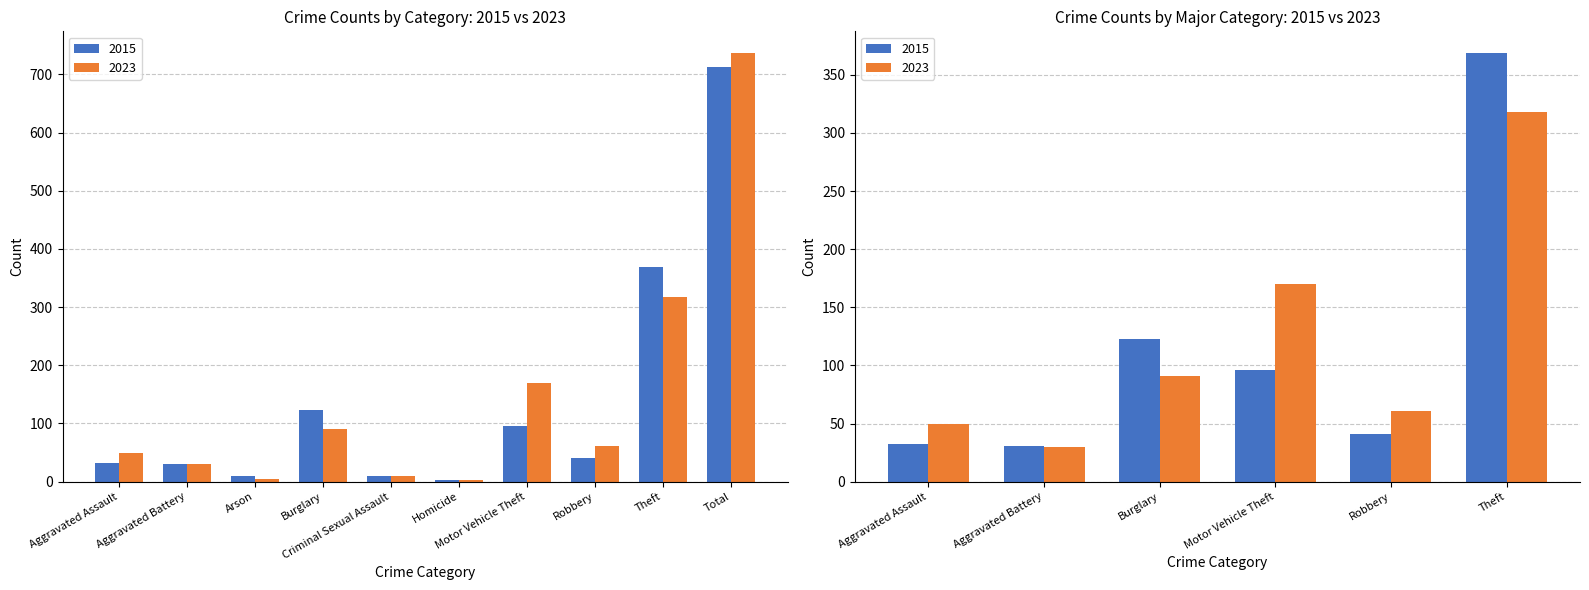

What position from the left is Arson?

3